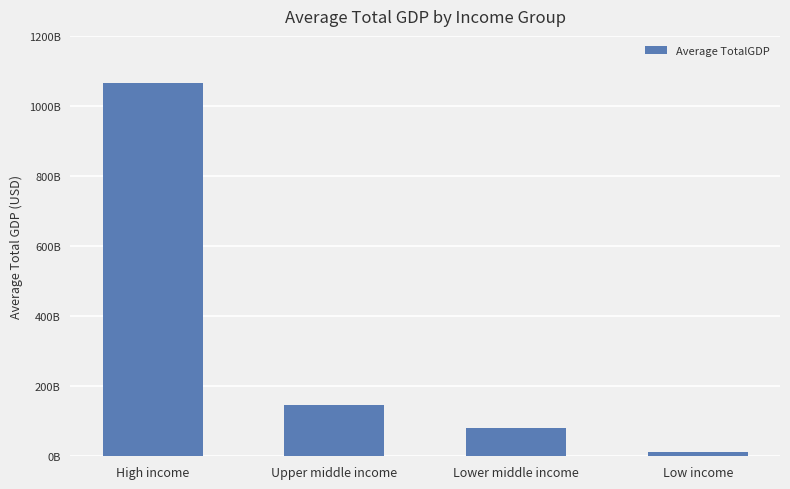

List the labels in order of value, smallest first.

Low income, Lower middle income, Upper middle income, High income